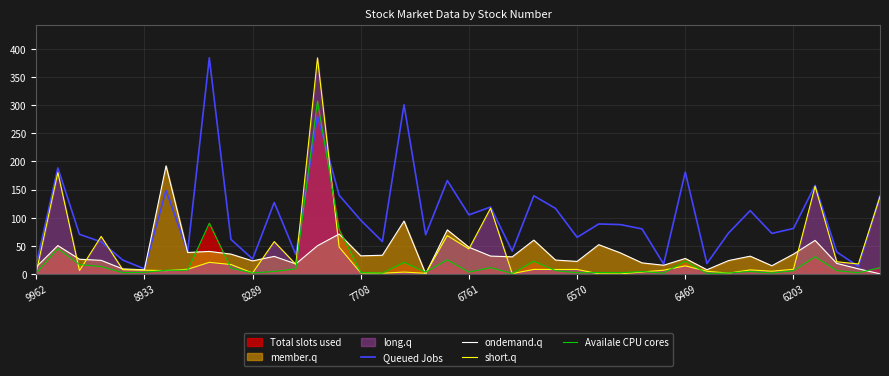

How many interior local valleys does the short.q series have?

12